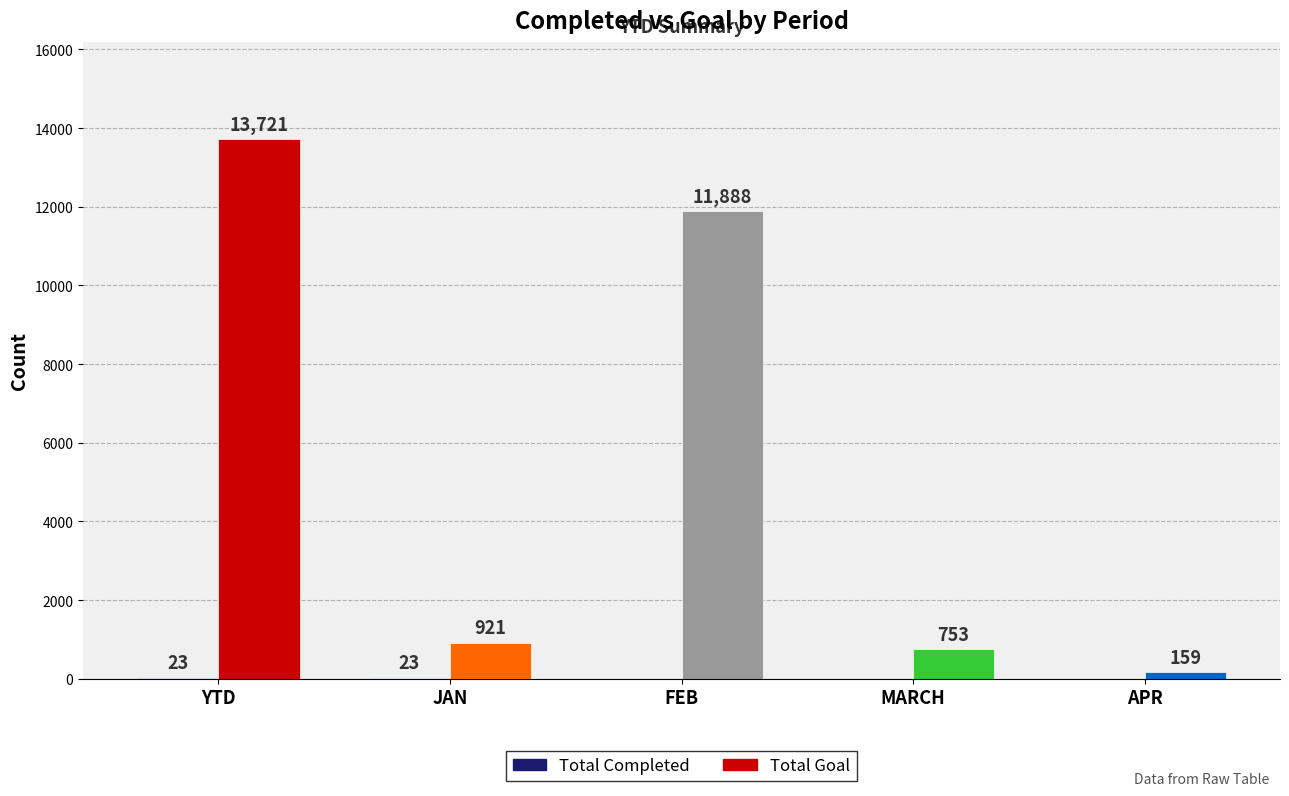

What is the total value across all series at APR?

159